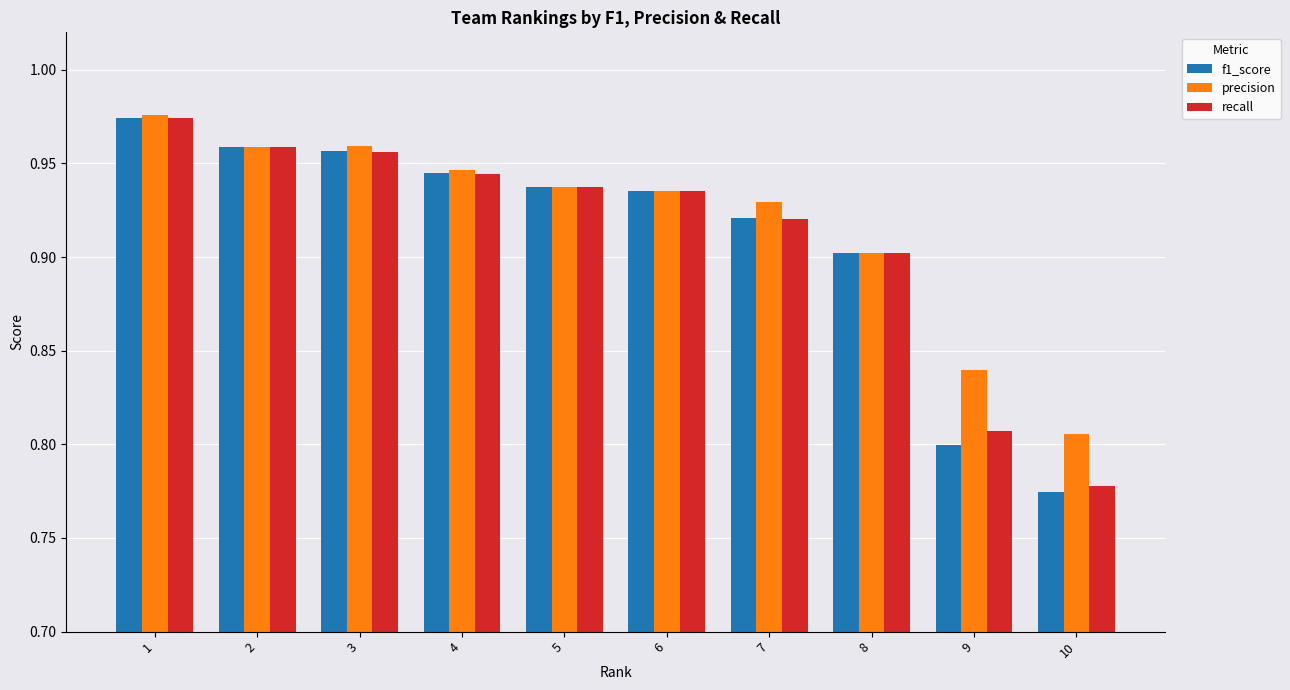

Which series has the largest range (max minus min)?

f1_score